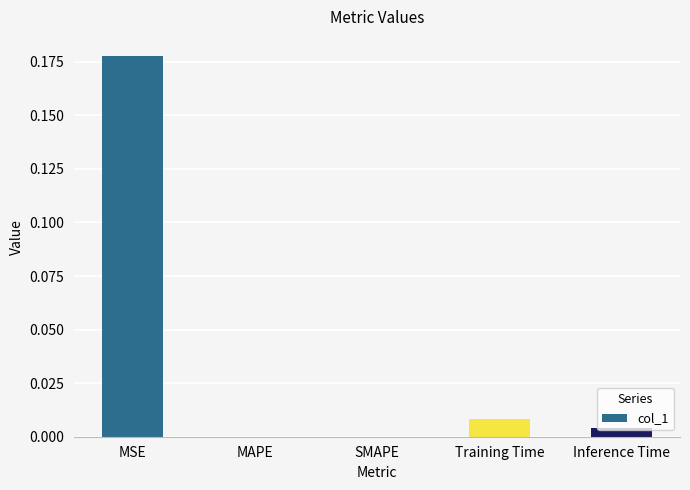

Which label corresponds to the largest value in the chart?

MSE